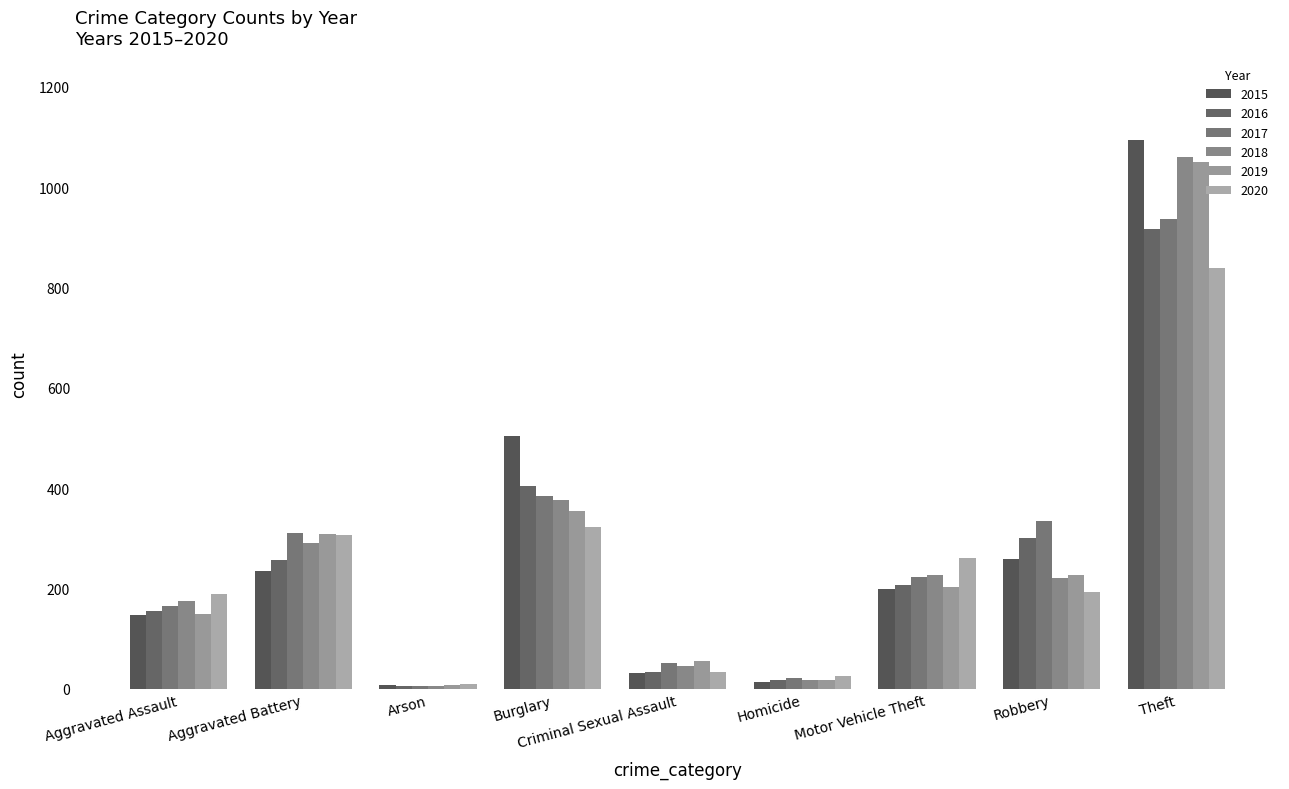

Between Burglary and Theft, which series saw the biggest shift?

2019